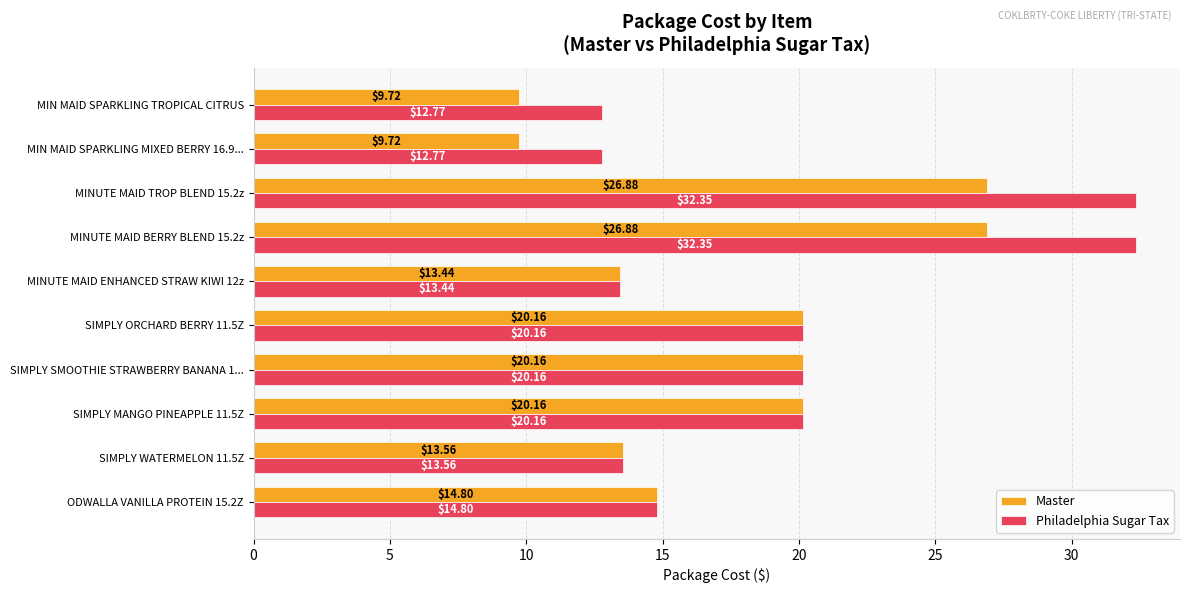

What is the sum of the Philadelphia Sugar Tax values at ODWALLA VANILLA PROTEIN 15.2Z and SIMPLY ORCHARD BERRY 11.5Z?

35.0